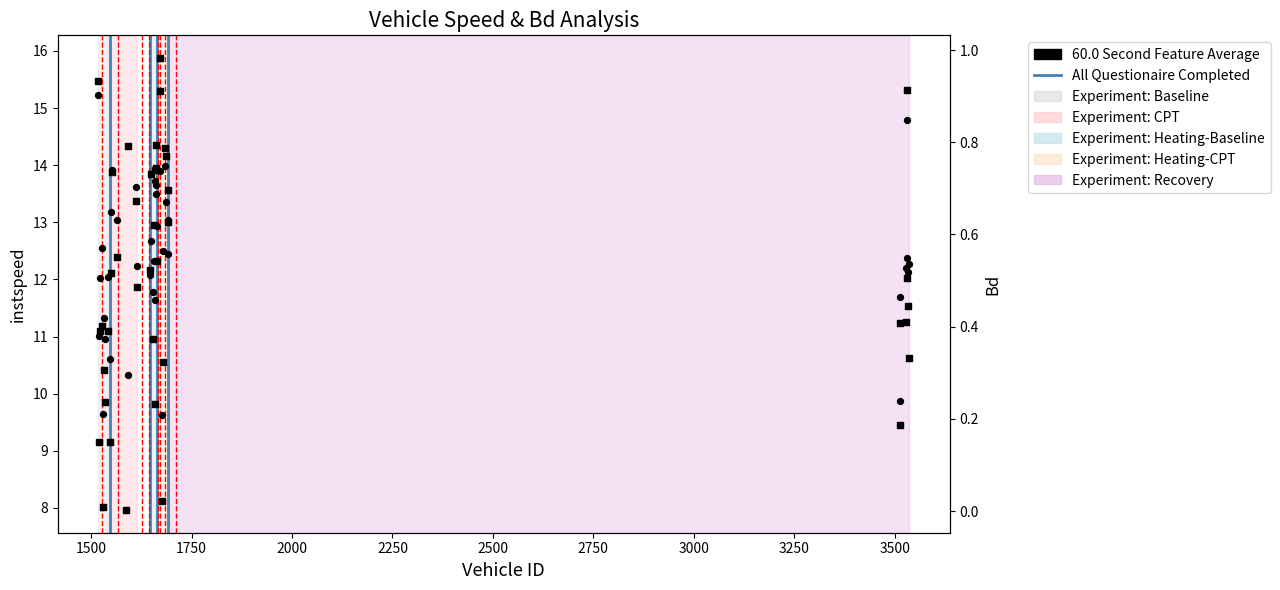

Is the value of instspeed at 1687.0 greater than the value of Bd at 1672.0?

Yes